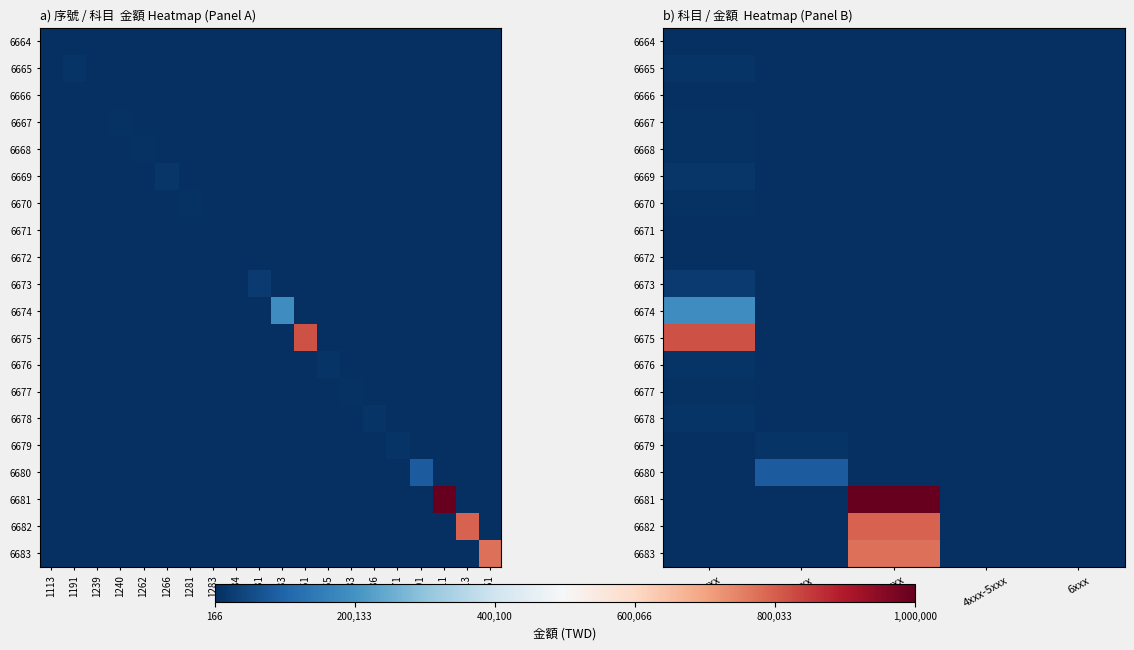

Which series has the largest total across all categories?

6681